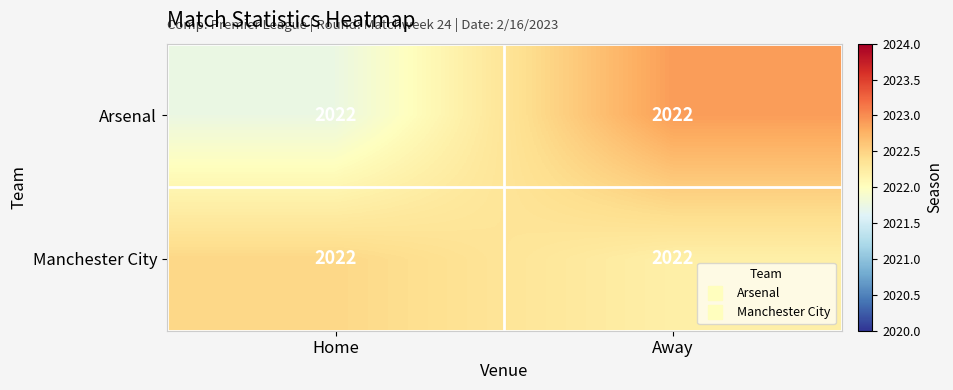

What is the spread (max minus min) of values at Home?

0.7